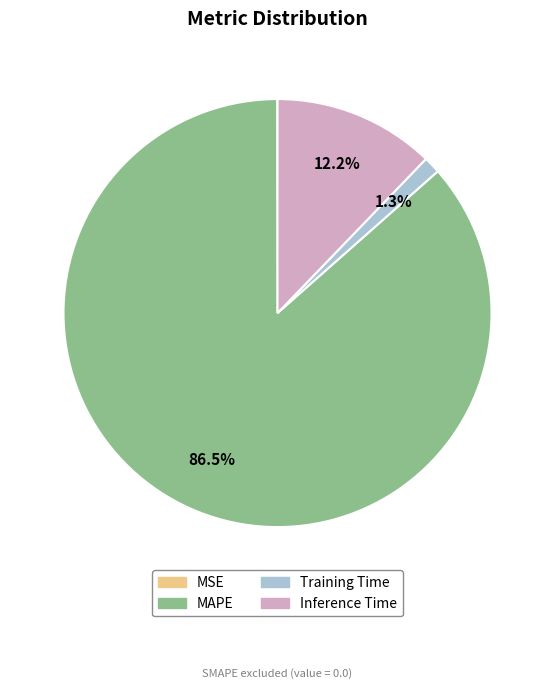

True or false: Inference Time accounts for 12% of the total.

True